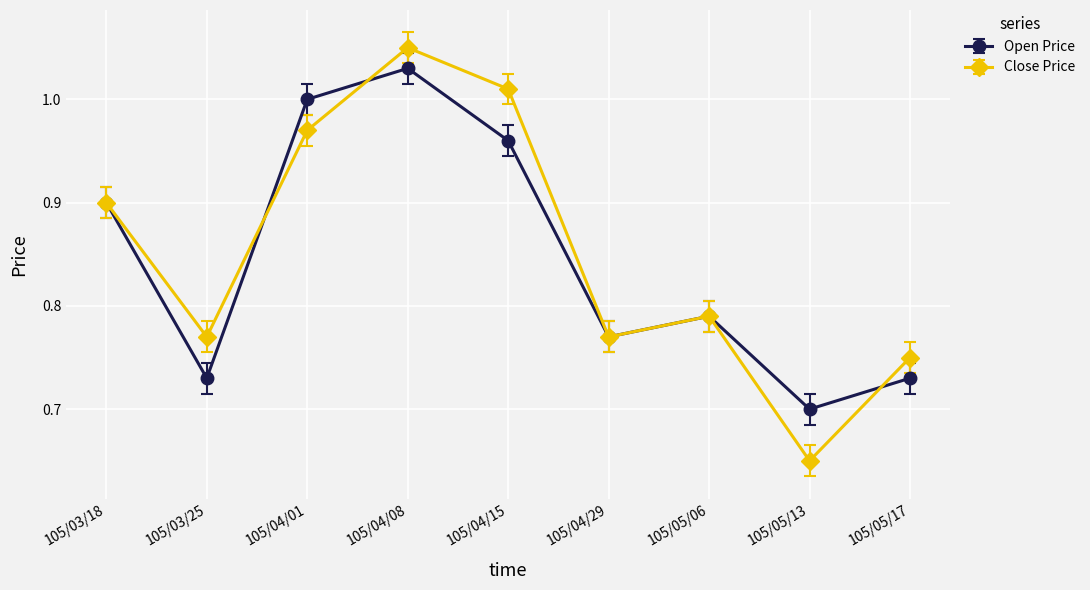

Where is Open Price nearest to the value 0?

105/05/13